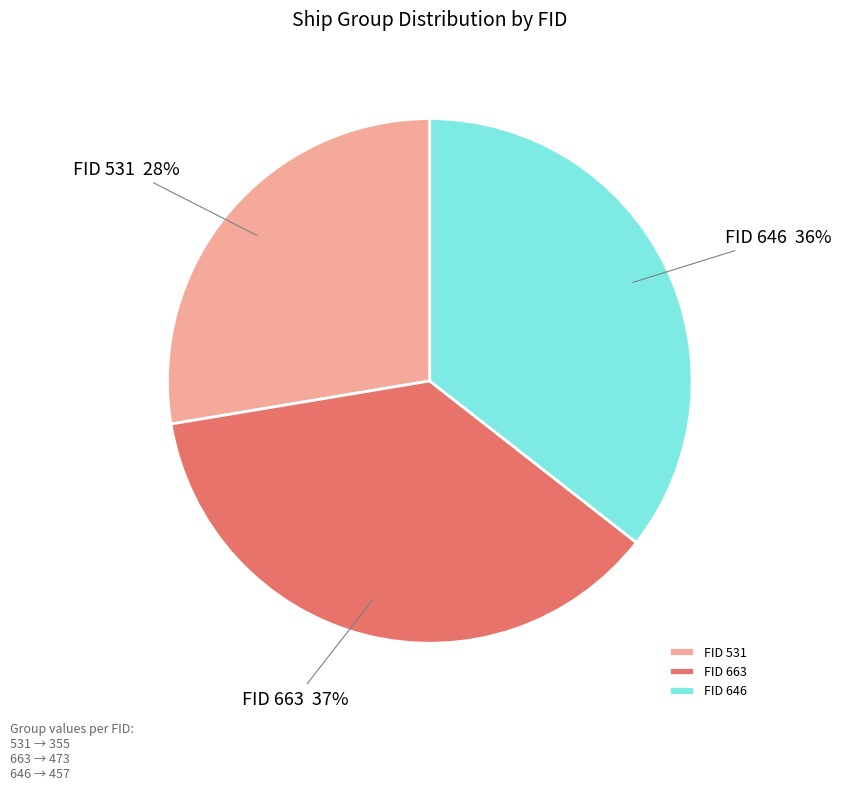

Between FID 646 and FID 531, which is larger?

FID 646